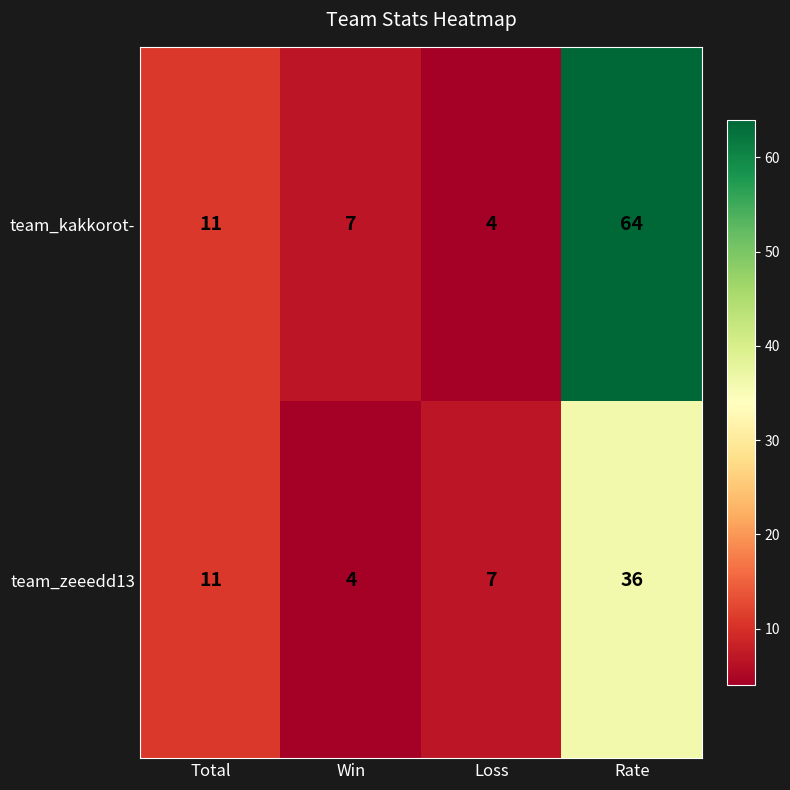

What is the average value of the team_kakkorot- series?

22